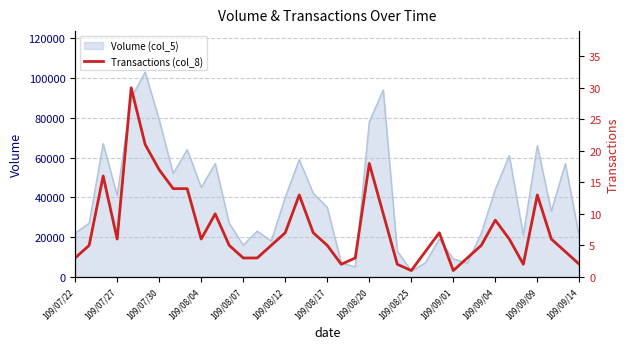

What position from the right is 13?

24